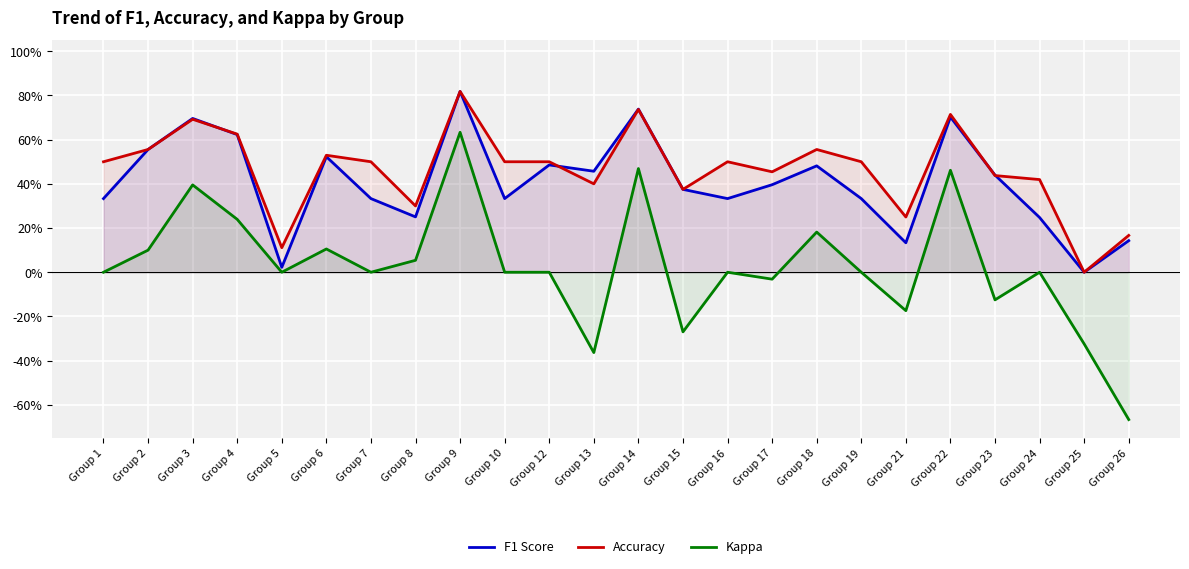

What is the difference between the highest and lowest values at Group 21?

0.4